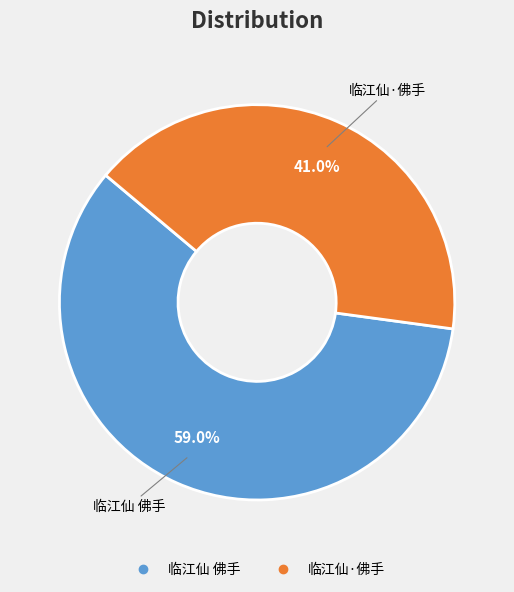

True or false: 临江仙·佛手 accounts for 41% of the total.

True